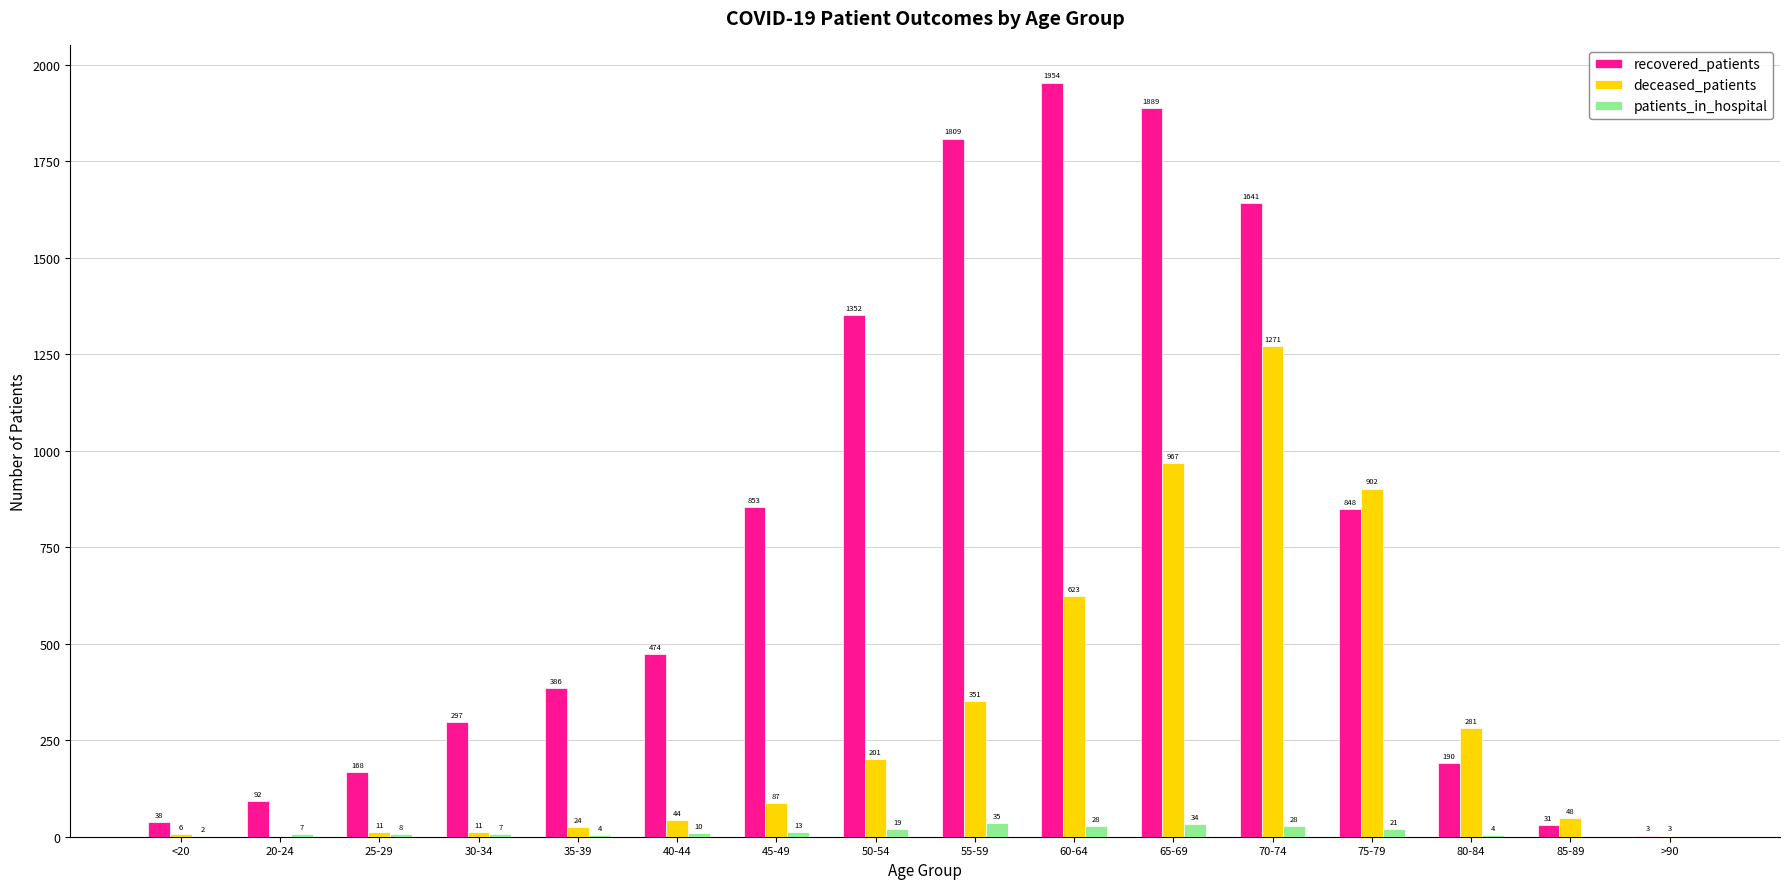

Which label corresponds to the largest value in the chart?

60-64